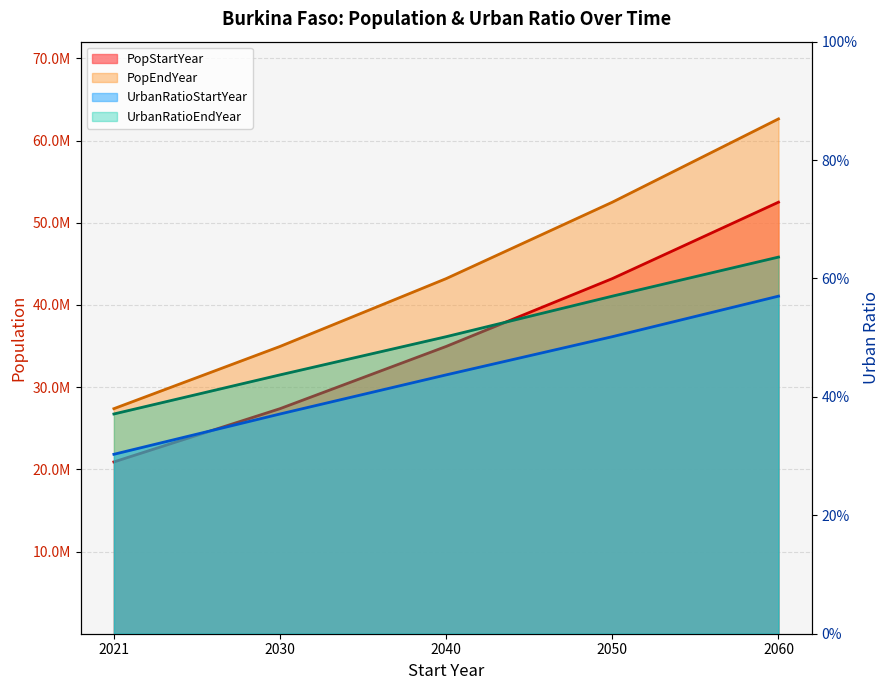

What is the approximate value of PopEndYear at 2050?

52504270.0